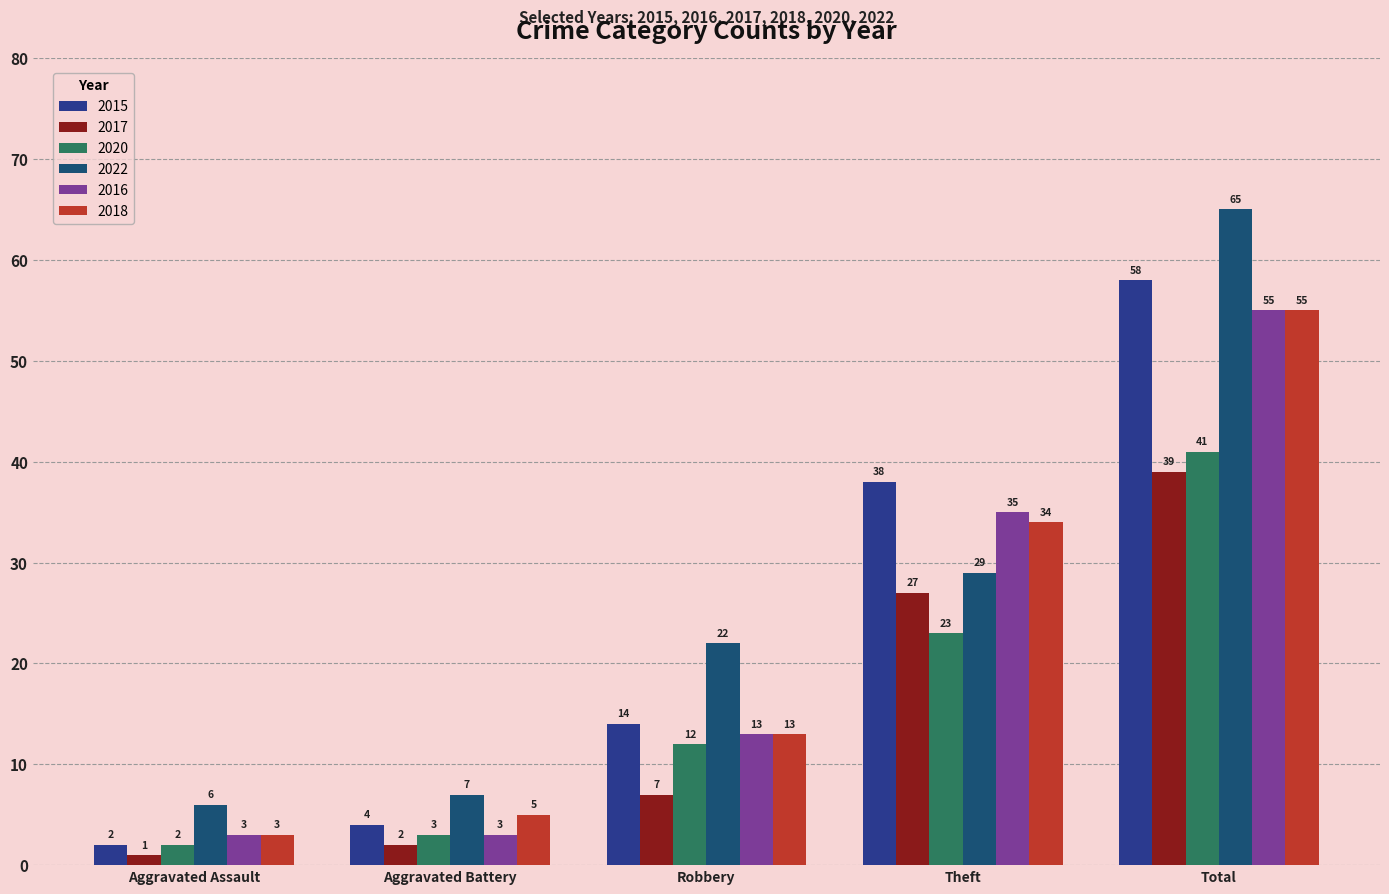

Count the number of data series in this chart.

6